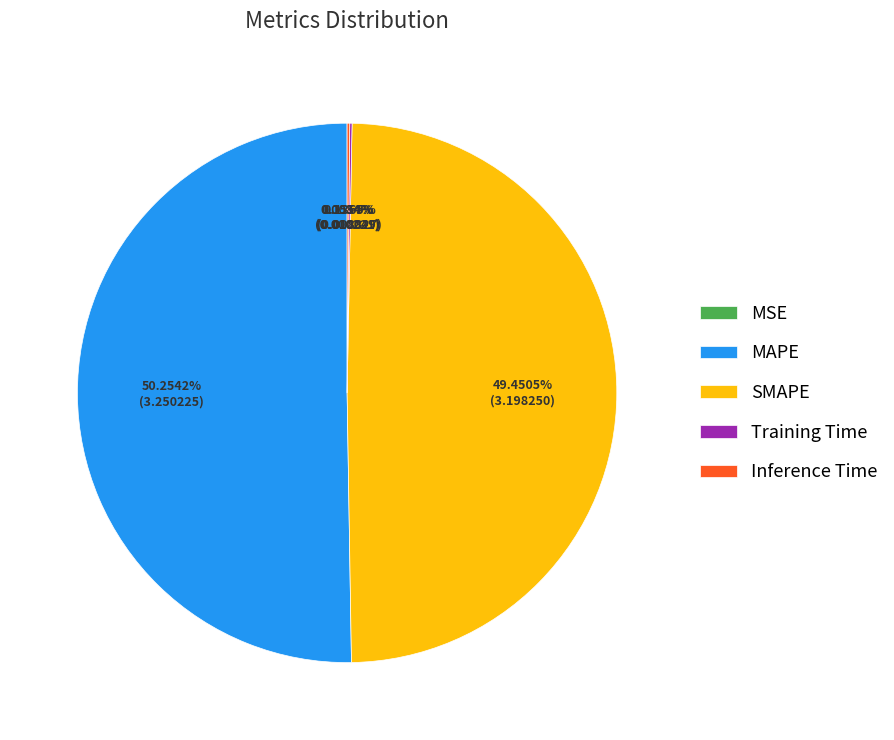

Do SMAPE and MAPE together represent more than half of the pie?

Yes